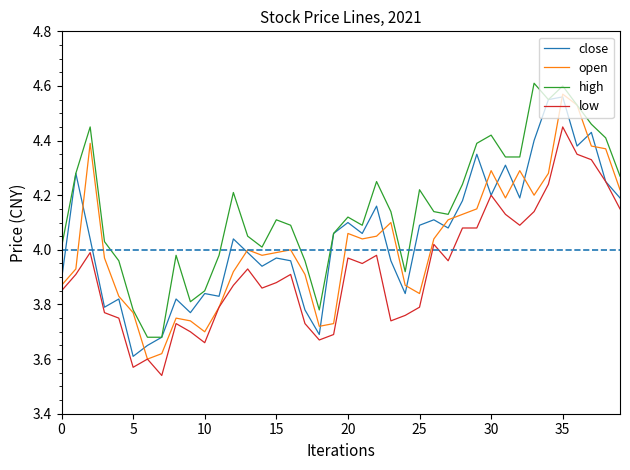

Which series has the largest total across all categories?

high